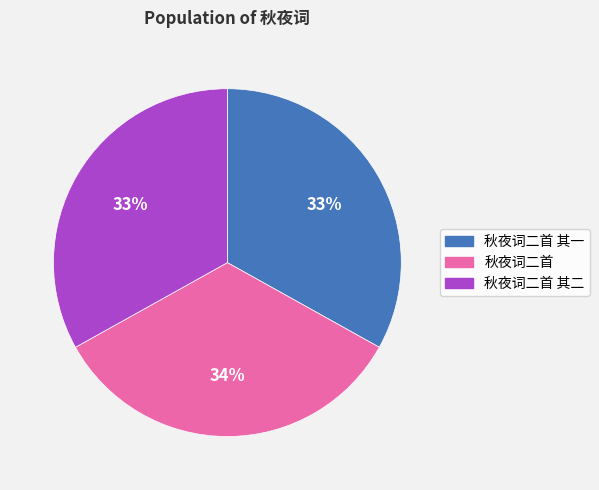

To the nearest percent, what is the difference between the largest and smallest slice percentages?

1%